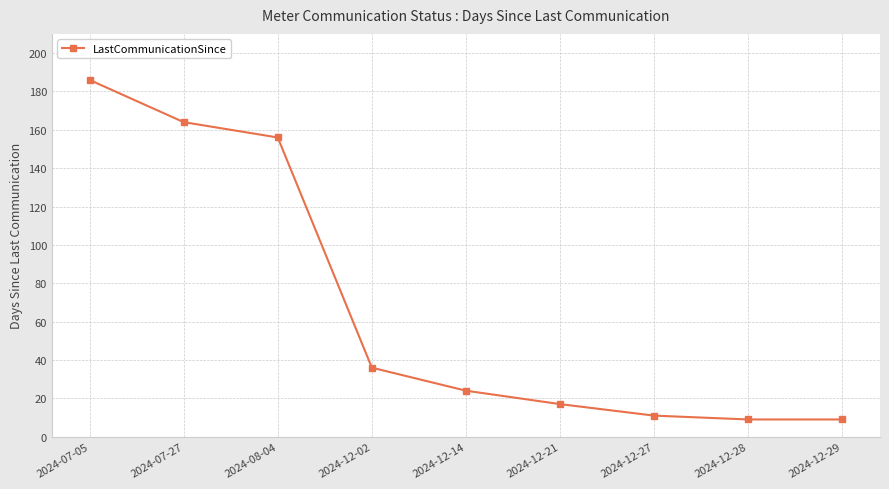

Where does the data first go above 24?

2024-07-05